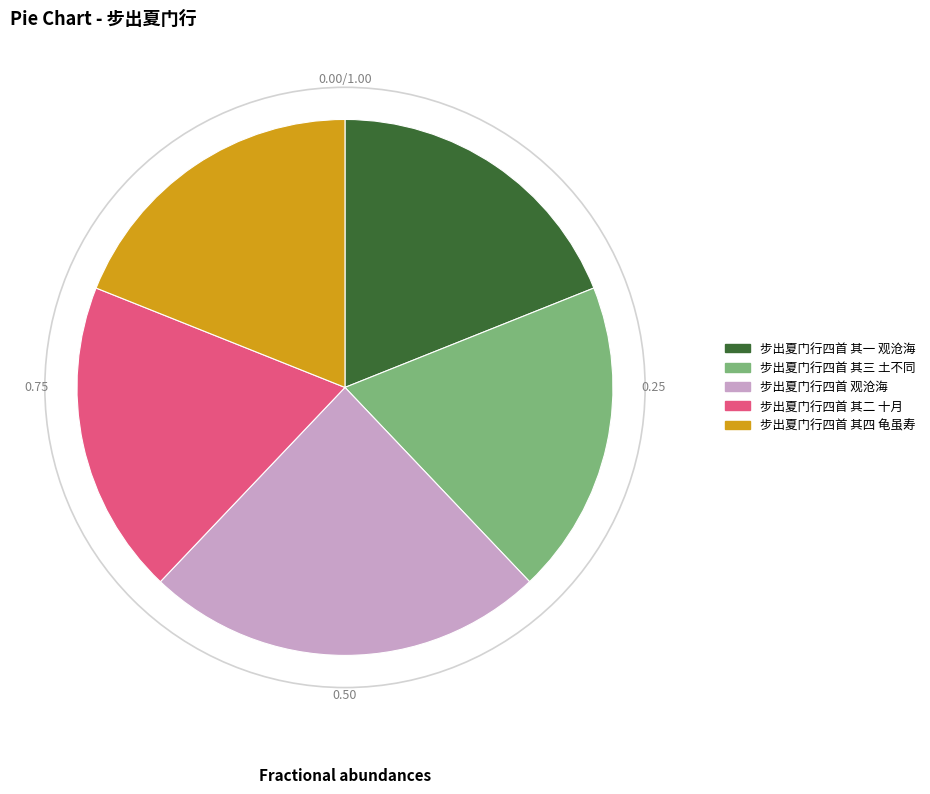

Do 步出夏门行四首 其四 龟虽寿 and 步出夏门行四首 观沧海 together represent more than half of the pie?

No